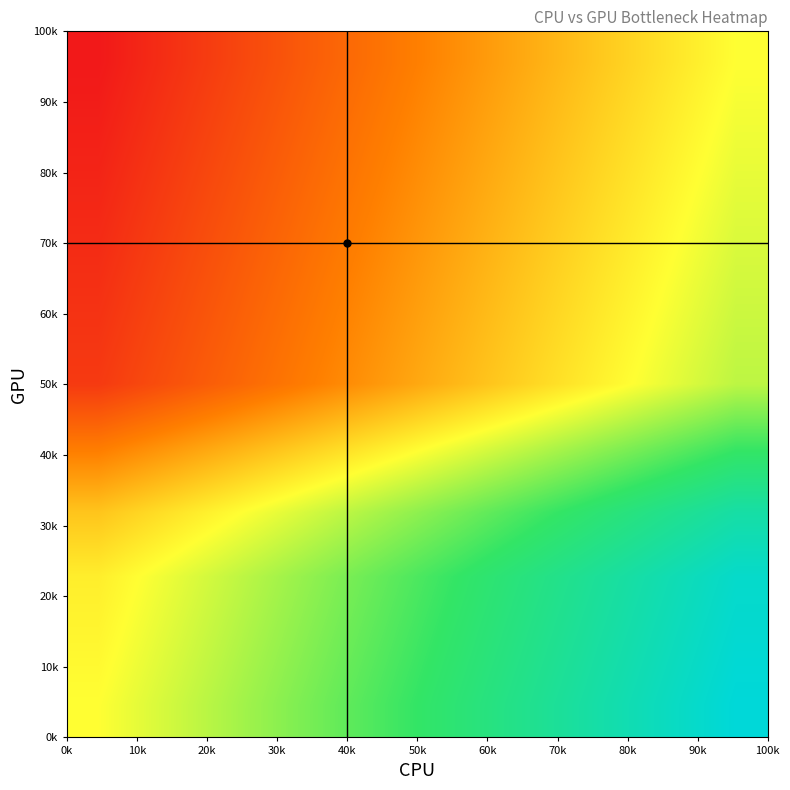

Which category has the highest value across all series?

100k